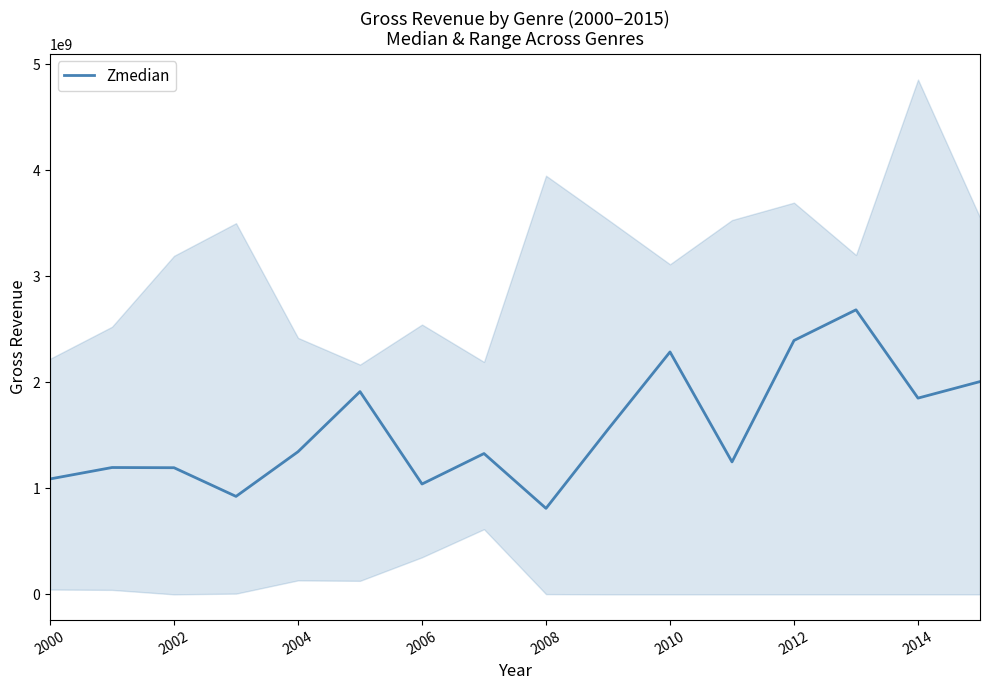

The value of Zmedian at 2002 is 1194719679. True or false?

True